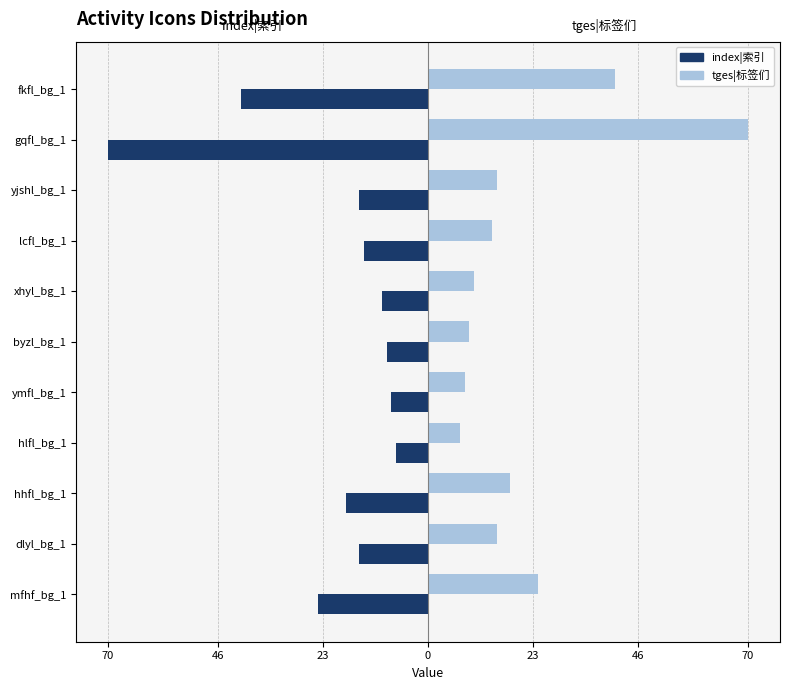

What is the difference between the maximum and minimum values in the tges|标签们 series?

63